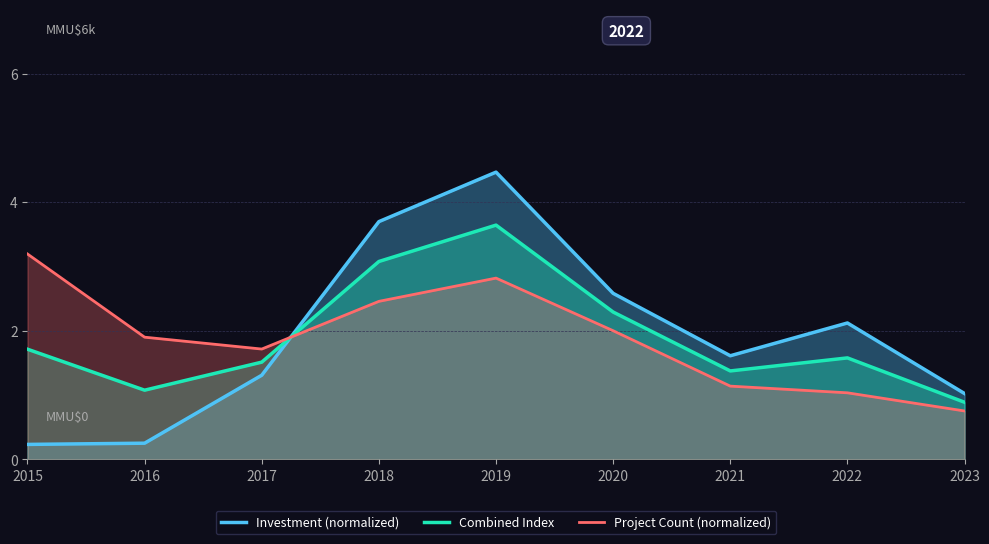

True or false: Combined Index has a value of 1.5 at 2017.

True